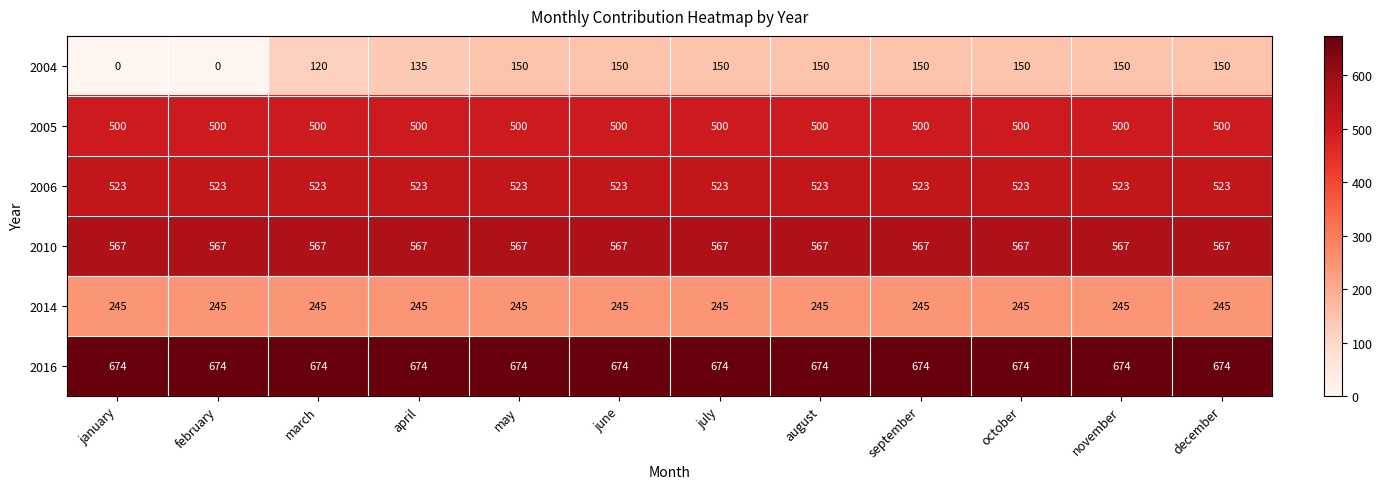

What is the greatest value displayed?

674